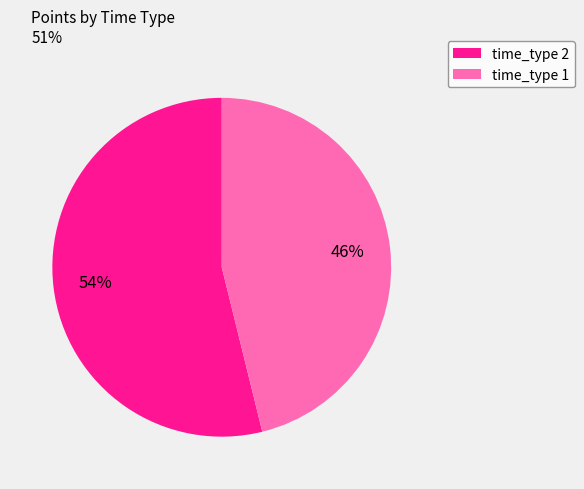

Combined, do time_type 2 and time_type 1 account for over 50%?

Yes